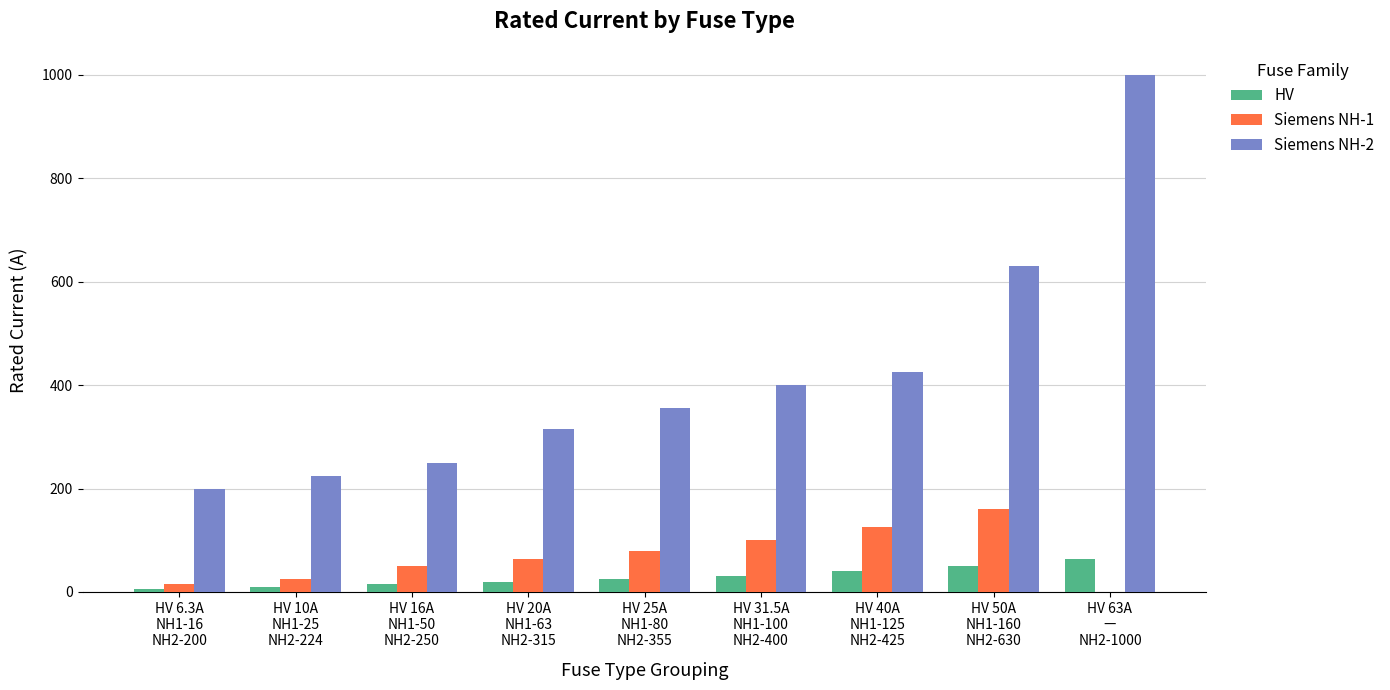

What is the greatest value displayed?

1000.0